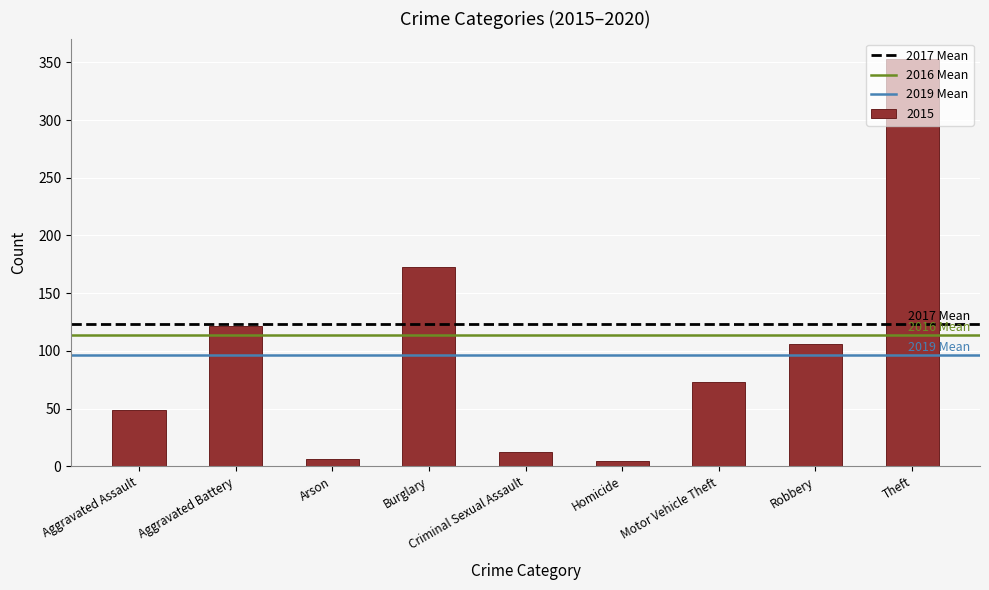

How many distinct data groups are displayed?

1